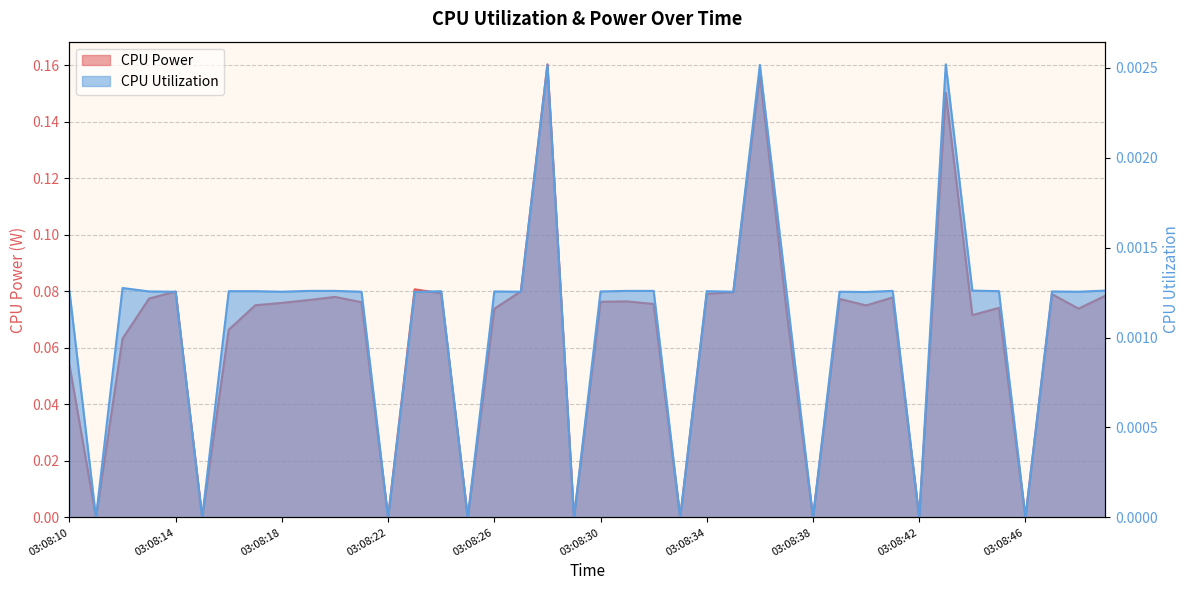

Where is CPU Utilization nearest to the value 0?

03:08:11